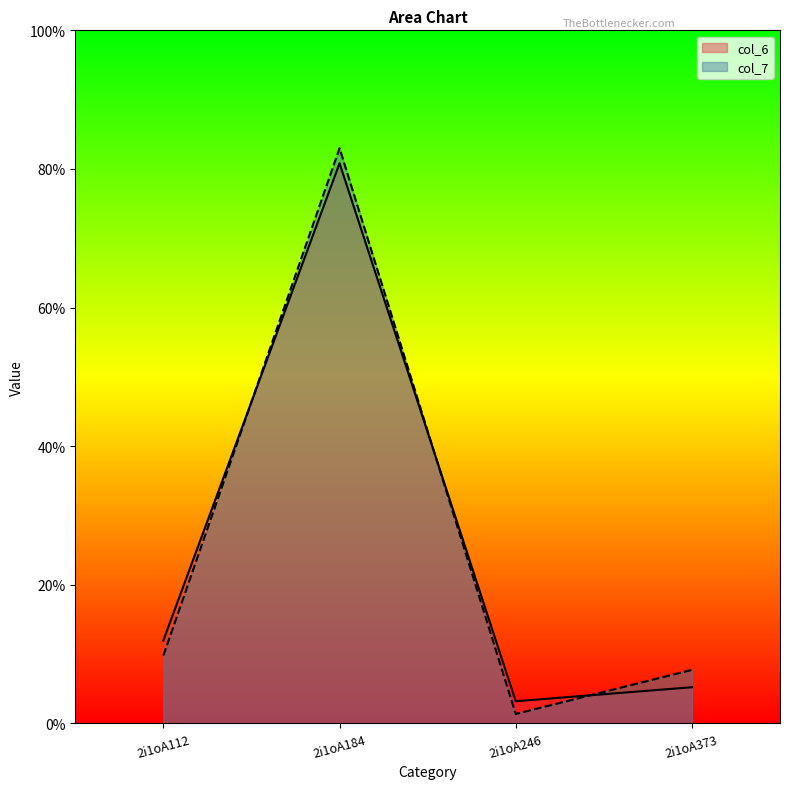

Which series has the largest total across all categories?

col_7